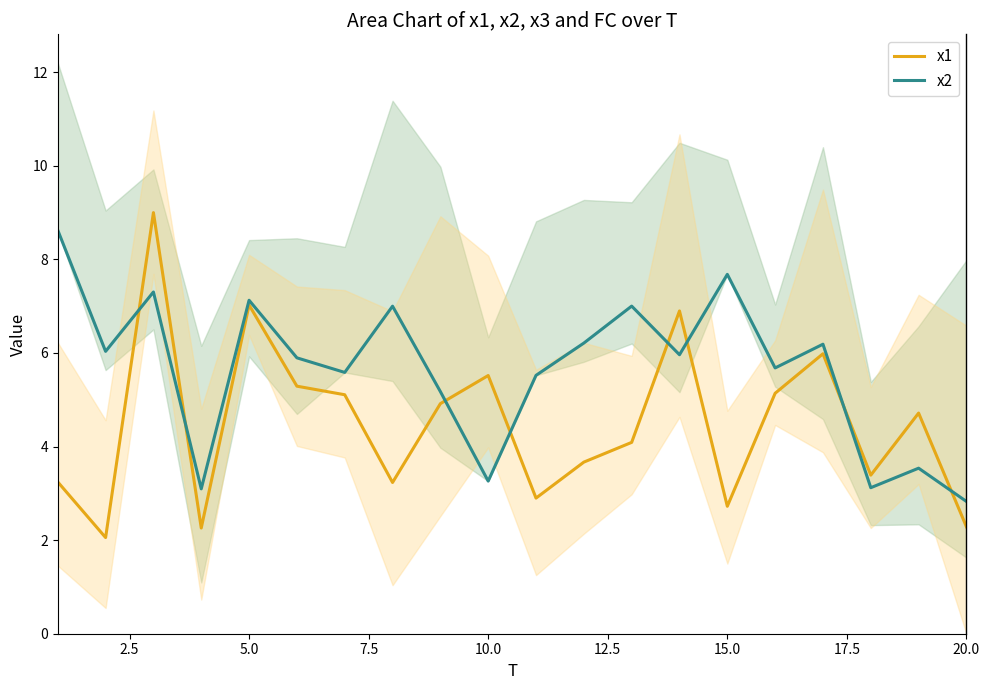

How many lines are shown in the chart?

2